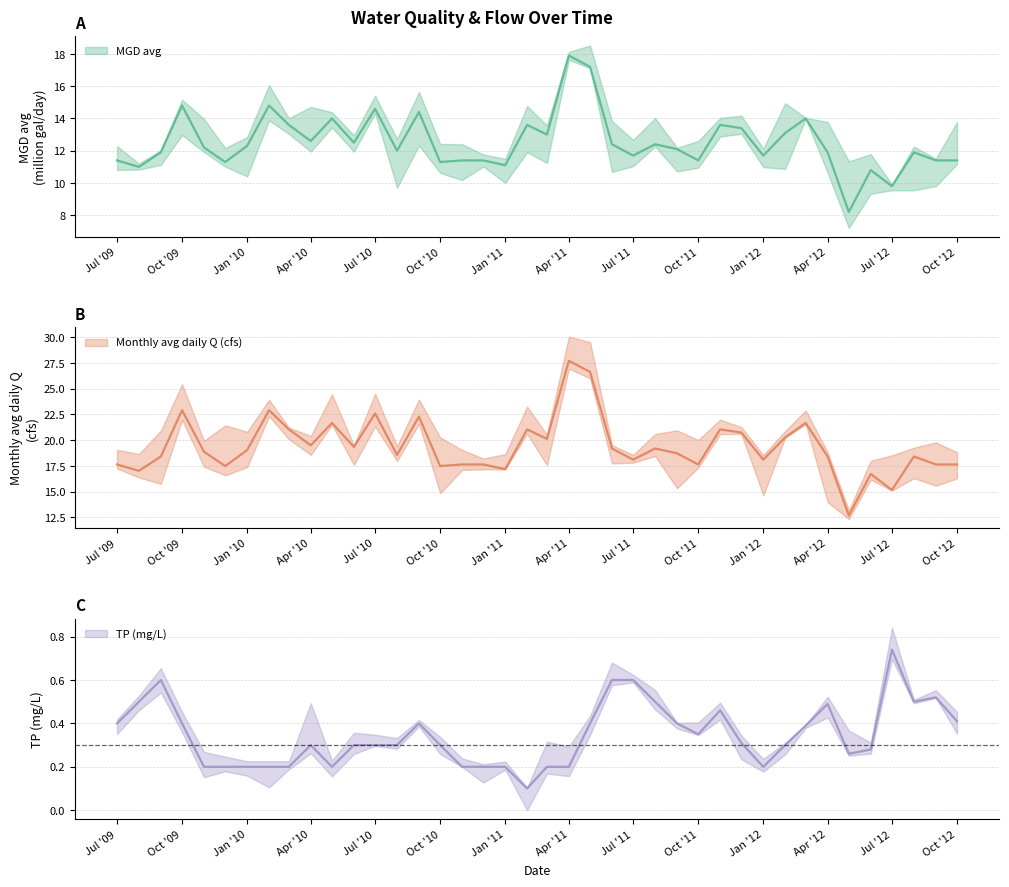

At which label does Monthly avg daily Q (cfs) reach its peak?

Apr '11